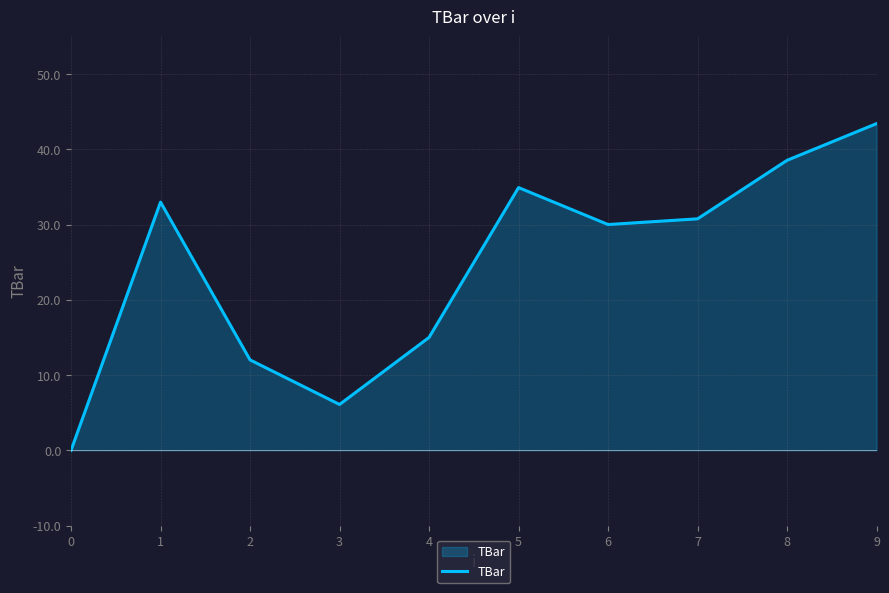

What is the change in value from 2 to 4?

+3.0